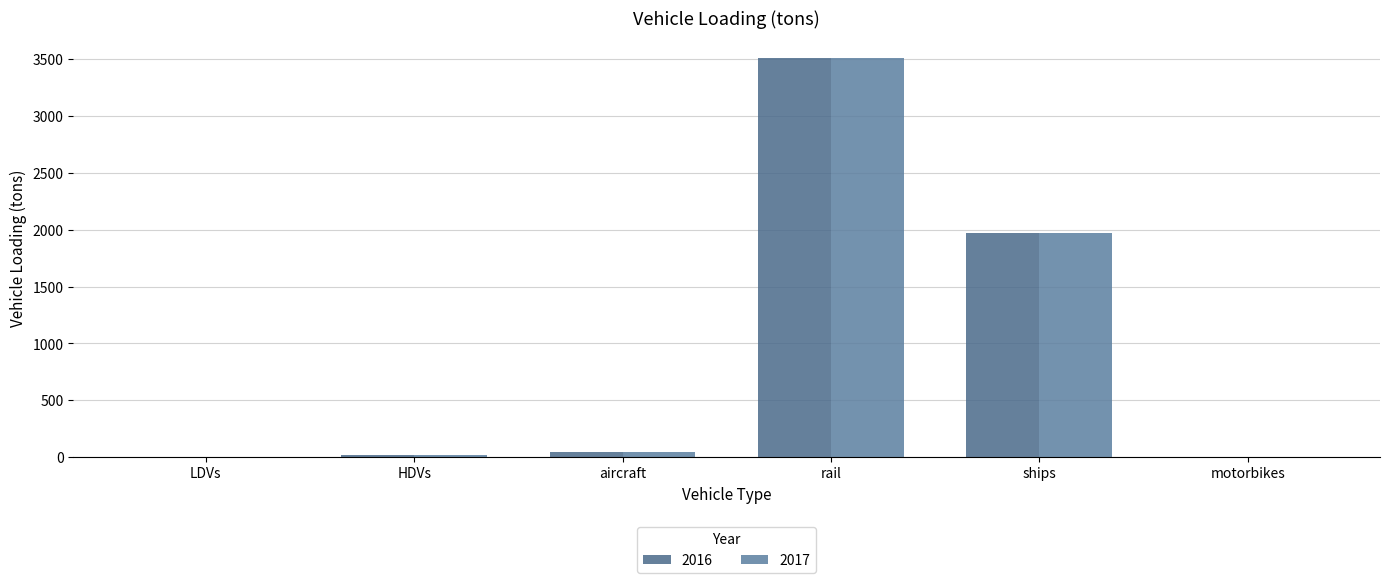

The 2016 series shows 42.0 at aircraft. True or false?

True